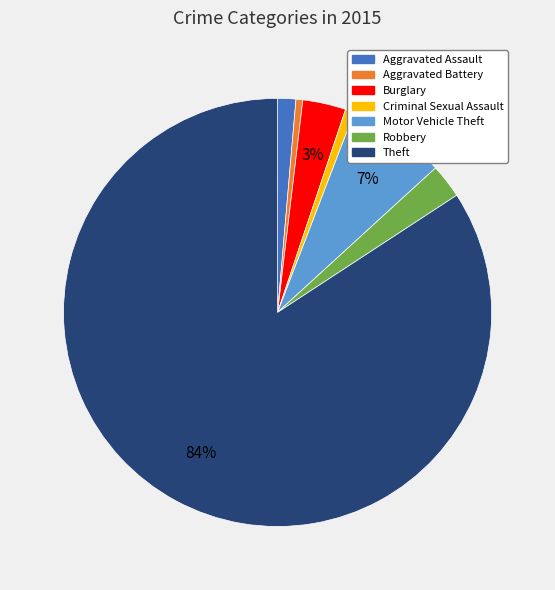

Is there a majority slice in this chart?

Yes